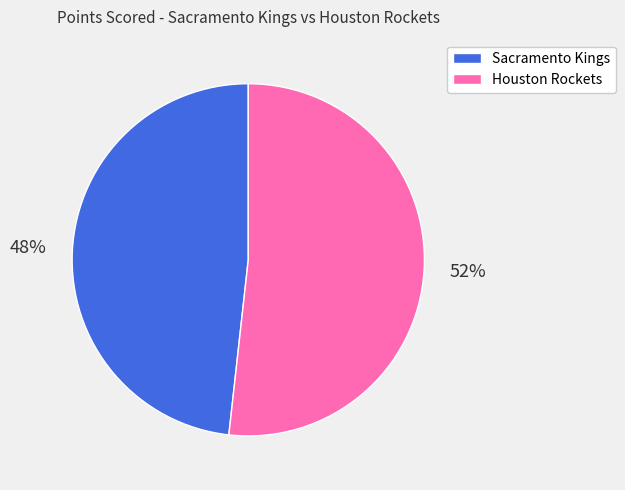

Does Sacramento Kings represent more than half of the total?

No